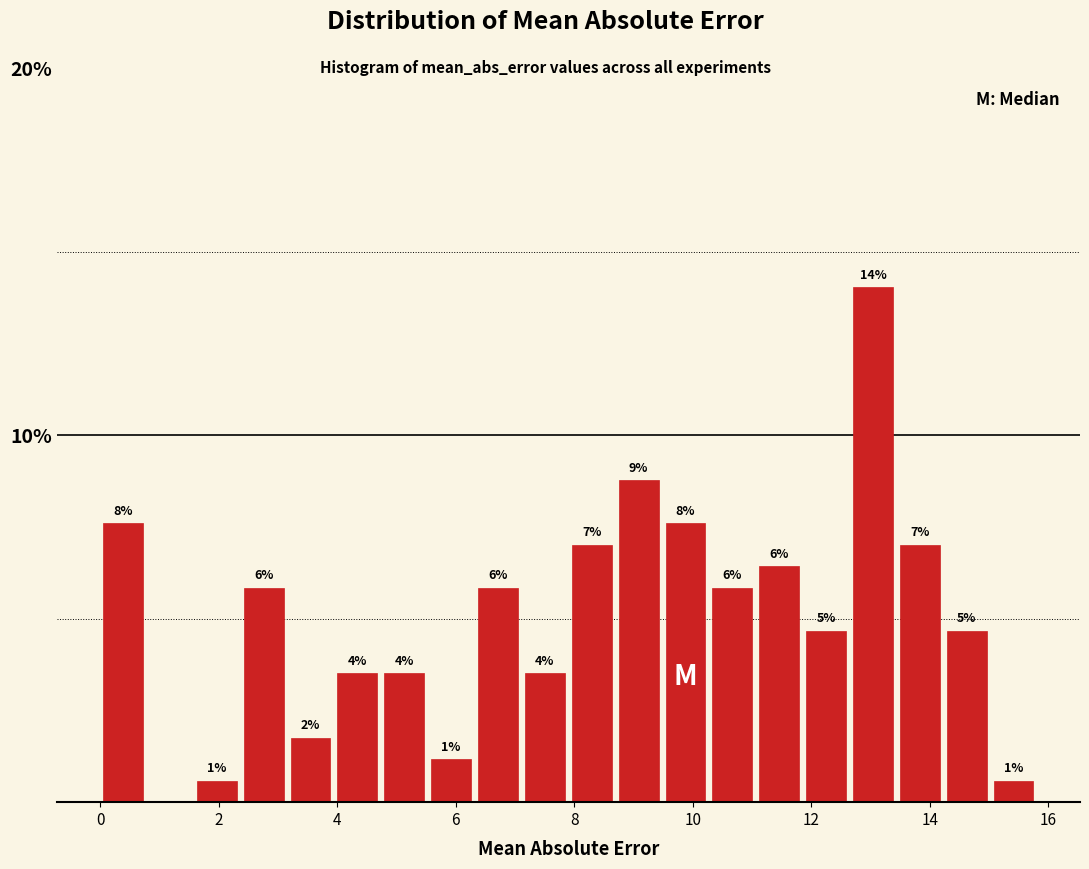

Read against the x-axis, roughly where is the centre of the tallest bar?

13.0